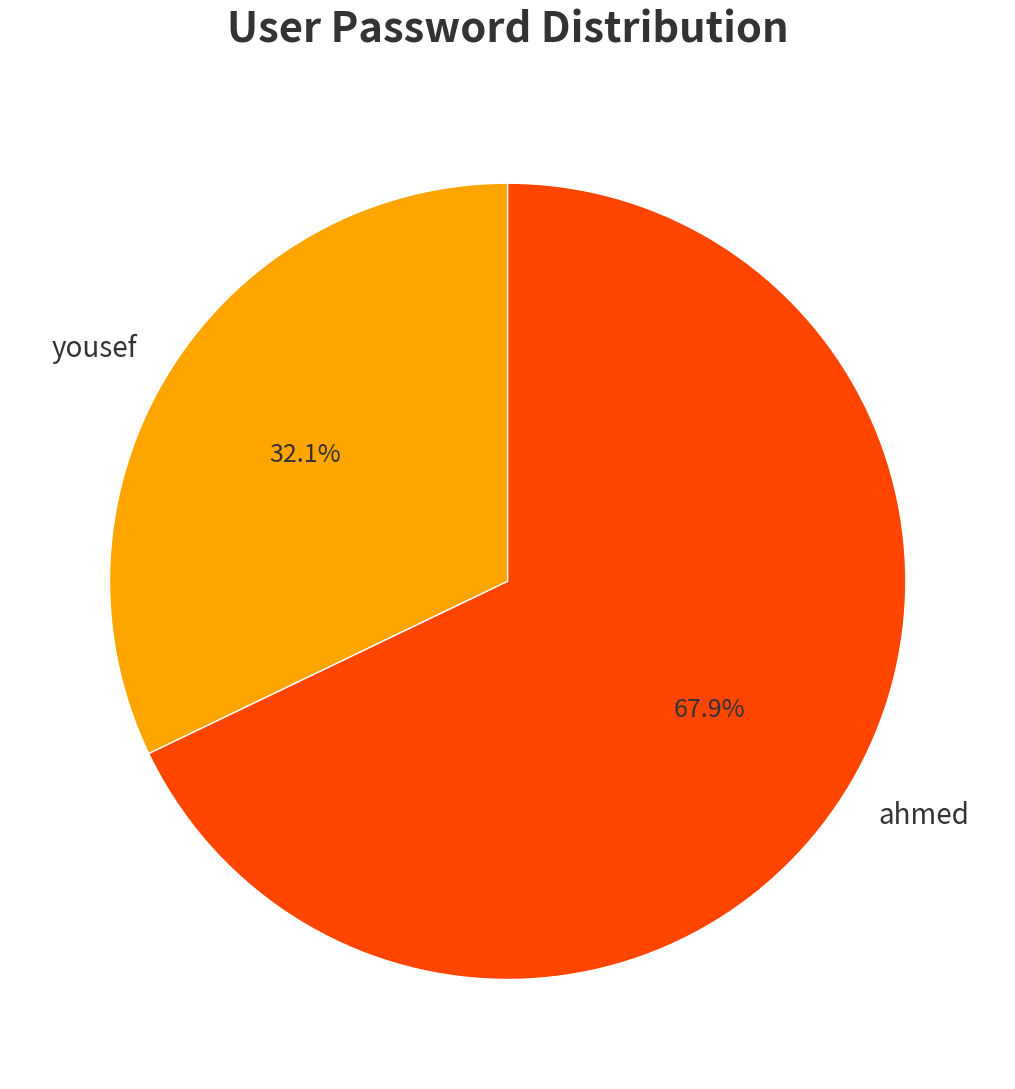

Do ahmed and yousef together represent more than half of the pie?

Yes